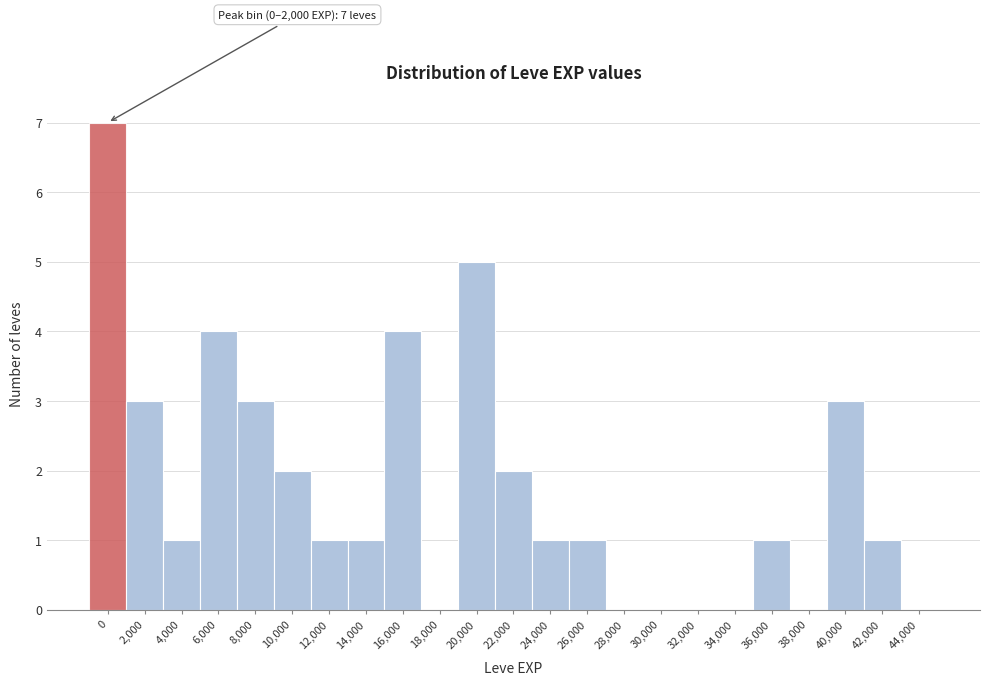

Reading left to right, extract all data points from this chart.

0=7	2,000=3	4,000=1	6,000=4	8,000=3	10,000=2	12,000=1	14,000=1	16,000=4	18,000=0	20,000=5	22,000=2	24,000=1	26,000=1	28,000=0	30,000=0	32,000=0	34,000=0	36,000=1	38,000=0	40,000=3	42,000=1	44,000=0